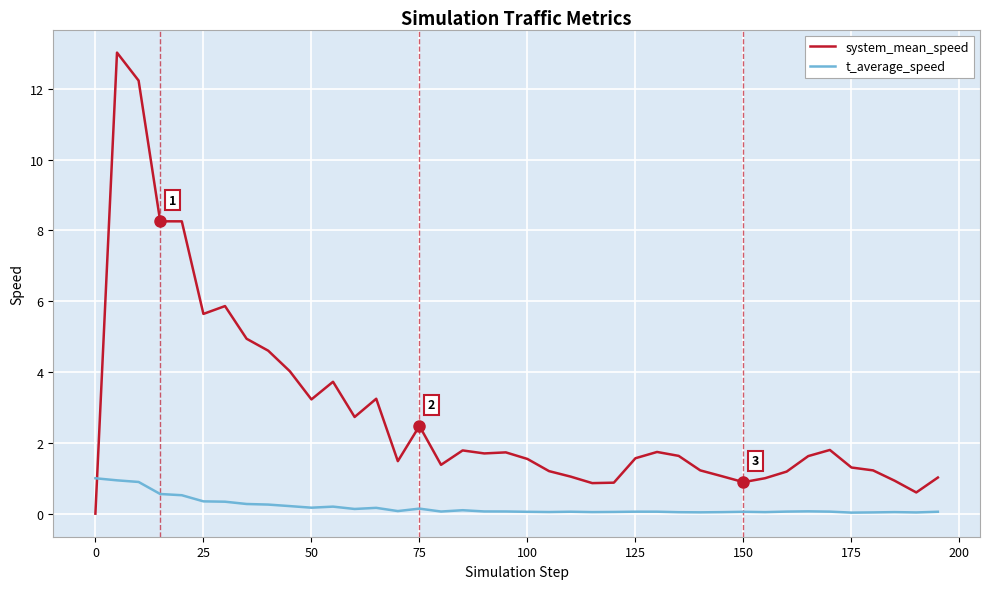

Which series has the widest spread of values?

system_mean_speed